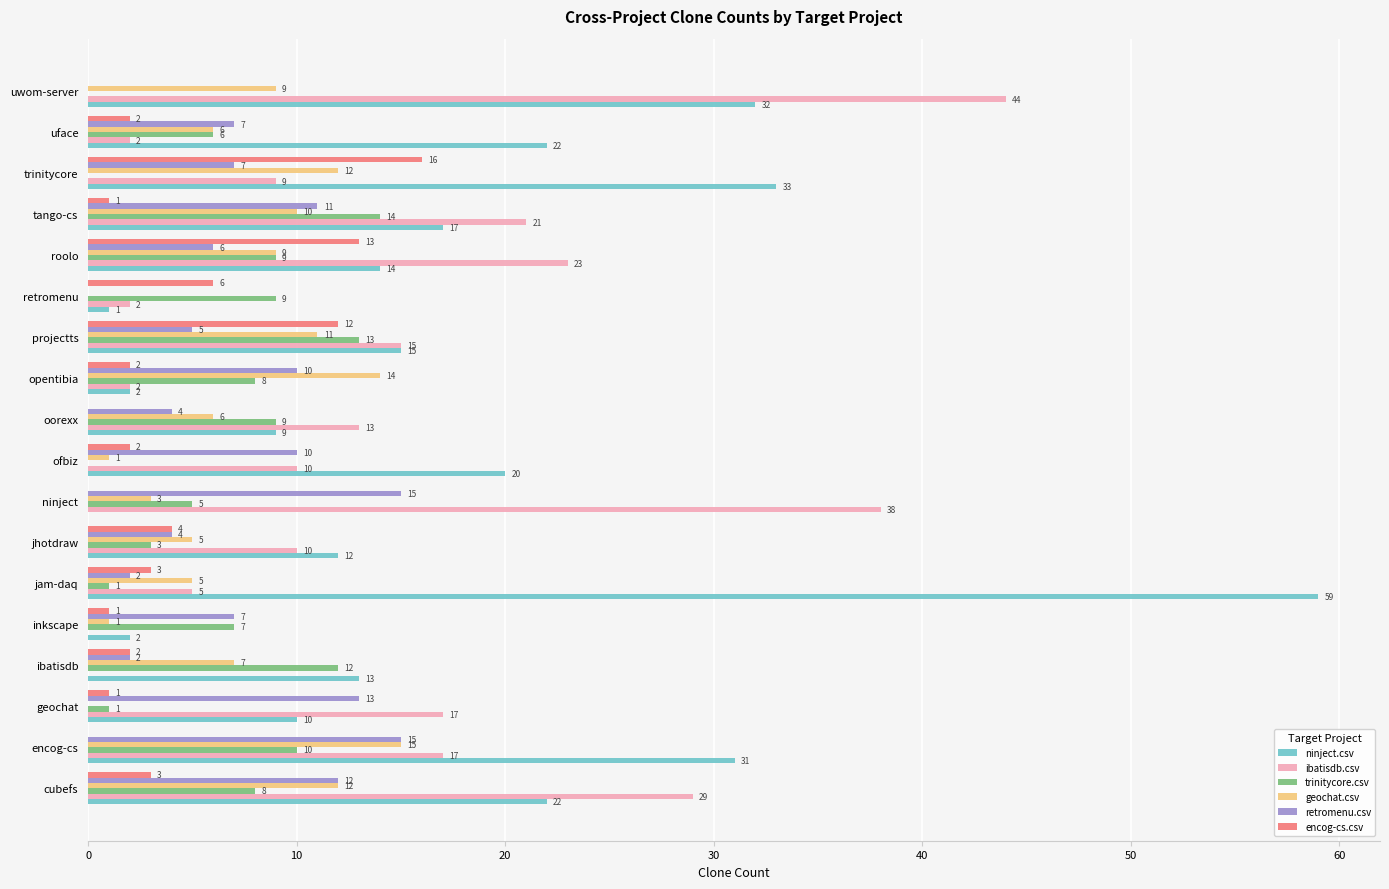

How many distinct data groups are displayed?

6